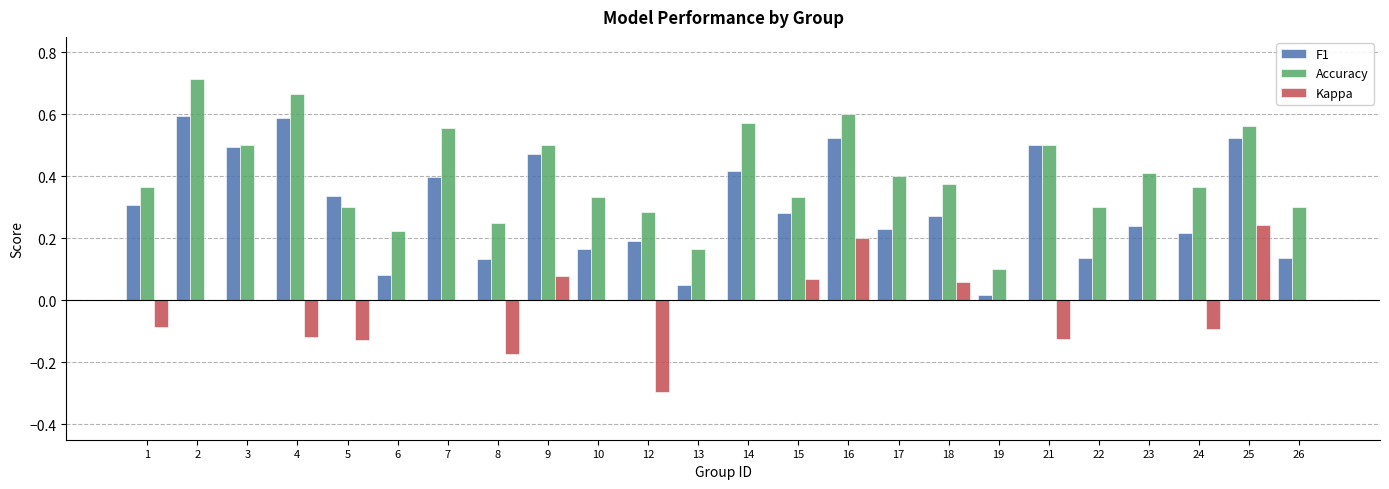

What are all the series names shown in the legend?

F1, Accuracy, Kappa